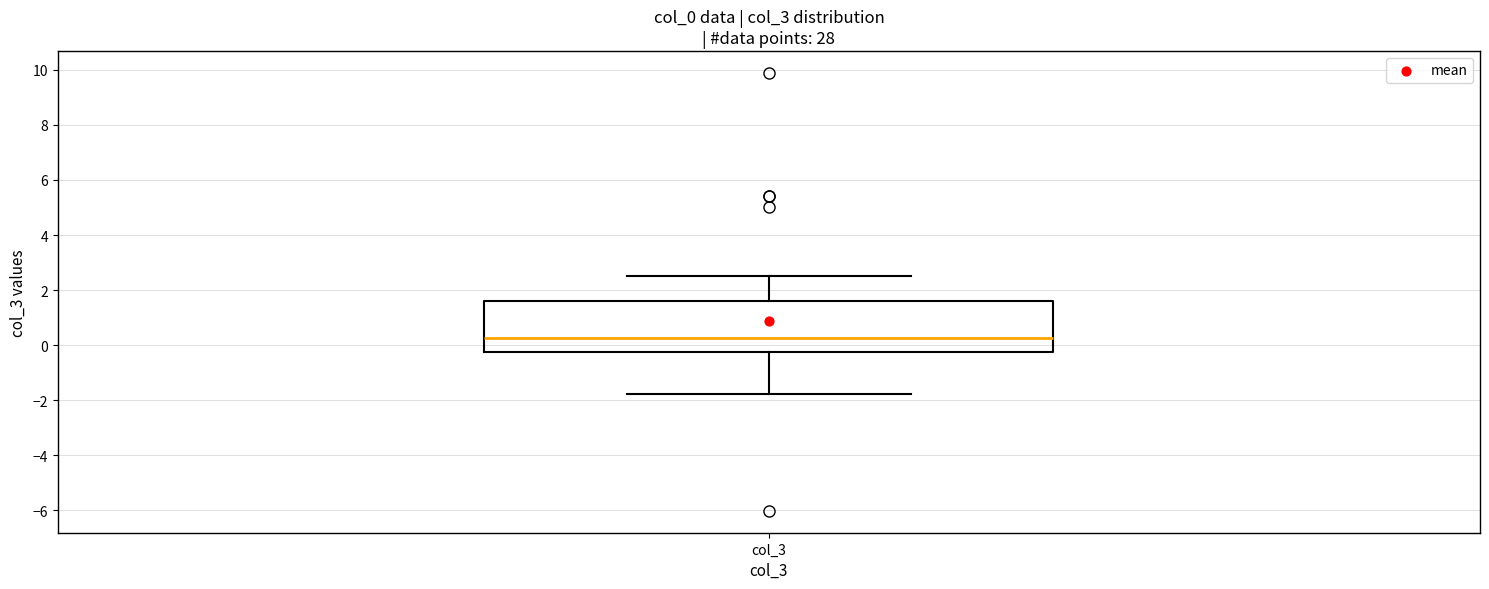

Where does the median line of the box for col_3 sit on the y-axis? The values are not printed on the chart, so give them approximately, as read against the axis.

0.2